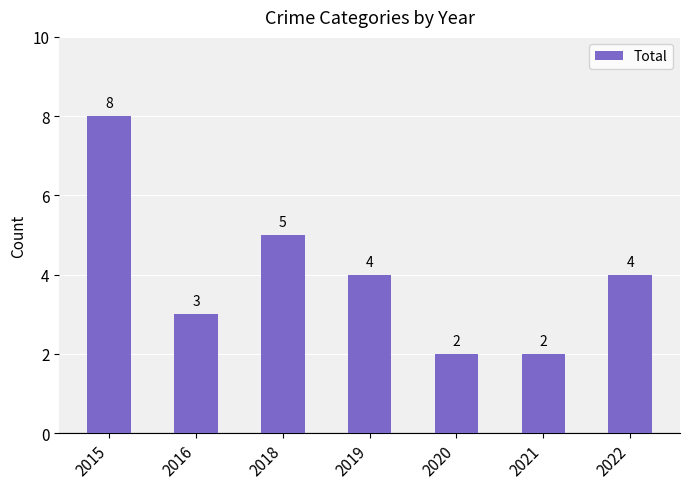

What is the ratio of the value at 2022 to the value at 2020?

2.0